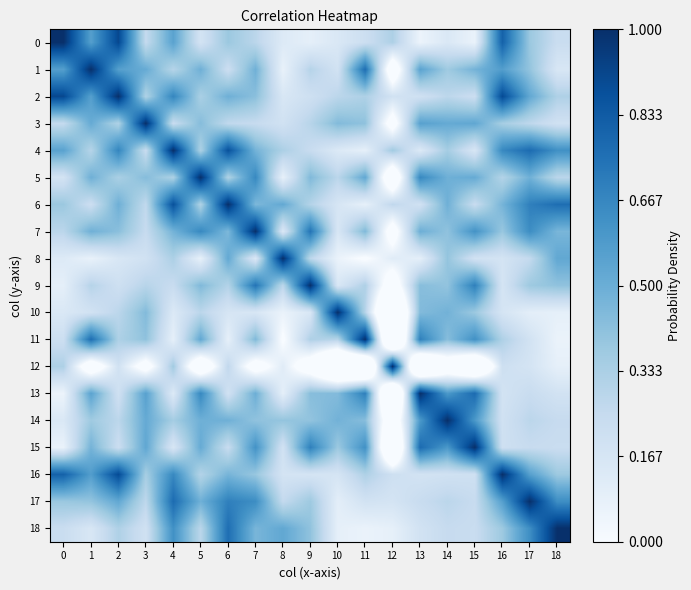

Reading right to left, extract all data points from this chart.

0: 18=0.2	17=0.4	16=0.8	15=0.1	14=0.1	13=0.1	12=0.3	11=0.2	10=0.1	9=0.1	8=0.1	7=0.3	6=0.4	5=0.2	4=0.6	3=0.3	2=0.9	1=0.6	0=1.0
1: 18=0.2	17=0.4	16=0.6	15=0.5	14=0.4	13=0.5	12=-0.2	11=0.8	10=0.2	9=0.3	8=0.1	7=0.5	6=0.2	5=0.5	4=0.3	3=0.5	2=0.6	1=1.0	0=0.6
2: 18=0.3	17=0.5	16=0.9	15=0.2	14=0.3	13=0.2	12=0.2	11=0.3	10=0.3	9=0.2	8=0.2	7=0.4	6=0.5	5=0.3	4=0.7	3=0.3	2=1.0	1=0.6	0=0.9
3: 18=0.2	17=0.3	16=0.3	15=0.5	14=0.5	13=0.6	12=-0.1	11=0.4	10=0.4	9=0.3	8=0.2	7=0.2	6=0.3	5=0.4	4=0.2	3=1.0	2=0.3	1=0.5	0=0.3
4: 18=0.6	17=0.8	16=0.7	15=0.2	14=0.4	13=0.1	12=0.4	11=0.1	10=0.1	9=0.2	8=0.3	7=0.5	6=0.9	5=0.3	4=1.0	3=0.2	2=0.7	1=0.3	0=0.6
5: 18=0.3	17=0.5	16=0.3	15=0.5	14=0.5	13=0.7	12=-0.3	11=0.5	10=0.3	9=0.4	8=0.1	7=0.7	6=0.3	5=1.0	4=0.3	3=0.4	2=0.3	1=0.5	0=0.2
6: 18=0.8	17=0.7	16=0.5	15=0.2	14=0.5	13=0.2	12=0.3	11=0.1	10=0.2	9=0.3	8=0.5	7=0.5	6=1.0	5=0.3	4=0.9	3=0.3	2=0.5	1=0.2	0=0.4
7: 18=0.5	17=0.6	16=0.4	15=0.6	14=0.4	13=0.5	12=-0.1	11=0.4	10=0.2	9=0.7	8=0.1	7=1.0	6=0.5	5=0.7	4=0.5	3=0.2	2=0.4	1=0.5	0=0.3
8: 18=0.5	17=0.3	16=0.2	15=0.2	14=0.4	13=0.1	12=0.1	11=-0.0	10=0.1	9=0.3	8=1.0	7=0.1	6=0.5	5=0.1	4=0.3	3=0.2	2=0.2	1=0.1	0=0.1
9: 18=0.4	17=0.4	16=0.2	15=0.7	14=0.4	13=0.4	12=-0.2	11=0.3	10=0.2	9=1.0	8=0.3	7=0.7	6=0.3	5=0.4	4=0.2	3=0.3	2=0.2	1=0.3	0=0.1
10: 18=0.1	17=0.1	16=0.2	15=0.4	14=0.5	13=0.4	12=-0.6	11=0.3	10=1.0	9=0.2	8=0.1	7=0.2	6=0.2	5=0.3	4=0.1	3=0.4	2=0.3	1=0.2	0=0.1
11: 18=0.1	17=0.2	16=0.3	15=0.6	14=0.4	13=0.7	12=-0.6	11=1.0	10=0.3	9=0.3	8=-0.0	7=0.4	6=0.1	5=0.5	4=0.1	3=0.4	2=0.3	1=0.8	0=0.2
12: 18=0.1	17=0.2	16=0.2	15=-0.5	14=-0.2	13=-0.6	12=1.0	11=-0.6	10=-0.6	9=-0.2	8=0.1	7=-0.1	6=0.3	5=-0.3	4=0.4	3=-0.1	2=0.2	1=-0.2	0=0.3
13: 18=0.2	17=0.2	16=0.2	15=0.8	14=0.6	13=1.0	12=-0.6	11=0.7	10=0.4	9=0.4	8=0.1	7=0.5	6=0.2	5=0.7	4=0.1	3=0.6	2=0.2	1=0.5	0=0.1
14: 18=0.2	17=0.3	16=0.2	15=0.6	14=1.0	13=0.6	12=-0.2	11=0.4	10=0.5	9=0.4	8=0.4	7=0.4	6=0.5	5=0.5	4=0.4	3=0.5	2=0.3	1=0.4	0=0.1
15: 18=0.2	17=0.2	16=0.2	15=1.0	14=0.6	13=0.8	12=-0.5	11=0.6	10=0.4	9=0.7	8=0.2	7=0.6	6=0.2	5=0.5	4=0.2	3=0.5	2=0.2	1=0.5	0=0.1
16: 18=0.4	17=0.6	16=1.0	15=0.2	14=0.2	13=0.2	12=0.2	11=0.3	10=0.2	9=0.2	8=0.2	7=0.4	6=0.5	5=0.3	4=0.7	3=0.3	2=0.9	1=0.6	0=0.8
17: 18=0.6	17=1.0	16=0.6	15=0.2	14=0.3	13=0.2	12=0.2	11=0.2	10=0.1	9=0.4	8=0.3	7=0.6	6=0.7	5=0.5	4=0.8	3=0.3	2=0.5	1=0.4	0=0.4
18: 18=1.0	17=0.6	16=0.4	15=0.2	14=0.2	13=0.2	12=0.1	11=0.1	10=0.1	9=0.4	8=0.5	7=0.5	6=0.8	5=0.3	4=0.6	3=0.2	2=0.3	1=0.2	0=0.2